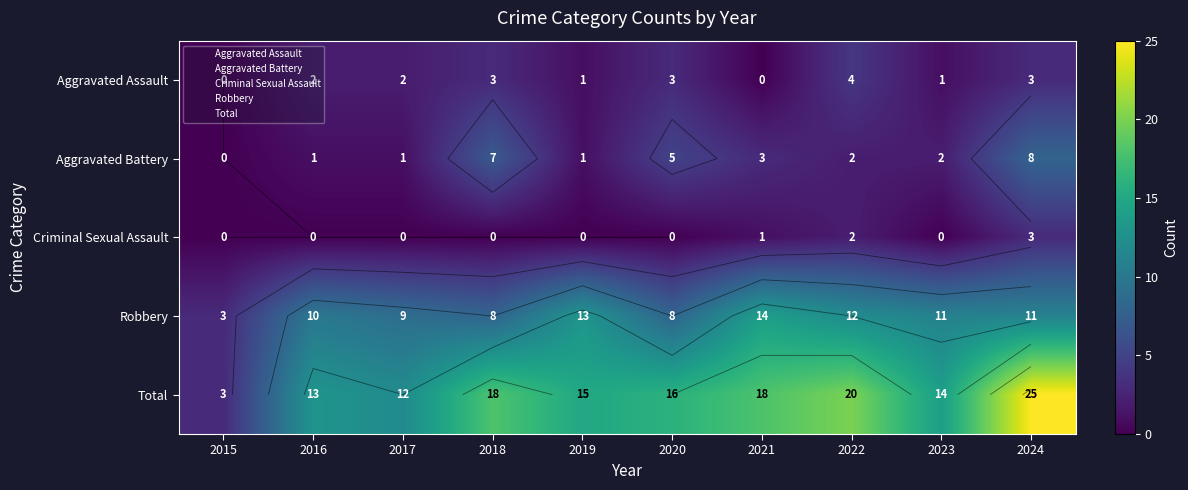

What is the difference between the highest and lowest values at 2024?

22